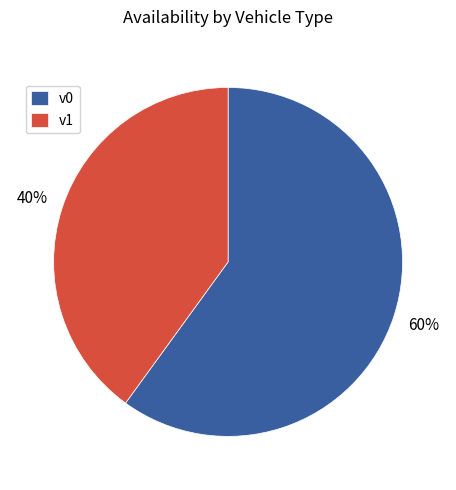

To the nearest percent, what is the difference between the v0 and v1 slice percentages?

20%